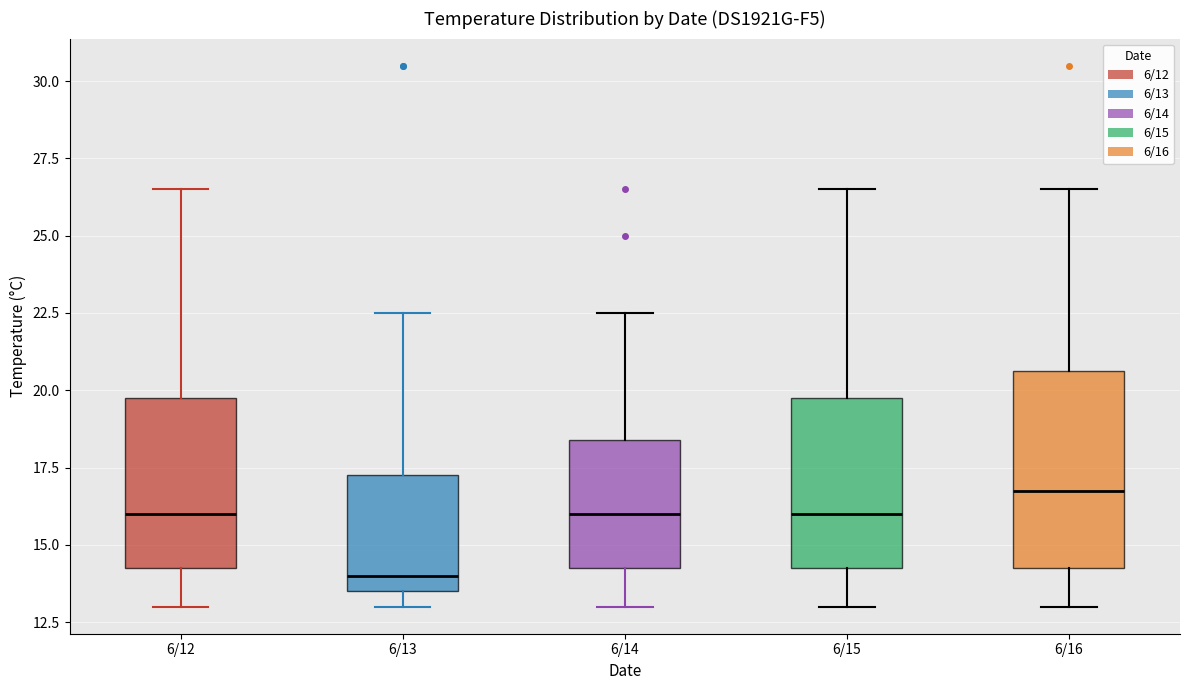

Reading left to right, read every box against the y-axis: the position of its median line, the range the box covers, and the ends of its whiskers. The values are not printed on the chart, so give them approximately, as read against the axis.

6/12: median 16.0, box 14.5 to 20.0, whiskers 13.0 to 26.5
6/13: median 14.0, box 13.5 to 17.5, whiskers 13.0 to 22.5
6/14: median 16.0, box 14.5 to 18.5, whiskers 13.0 to 22.5
6/15: median 16.0, box 14.5 to 20.0, whiskers 13.0 to 26.5
6/16: median 17.0, box 14.5 to 20.5, whiskers 13.0 to 26.5